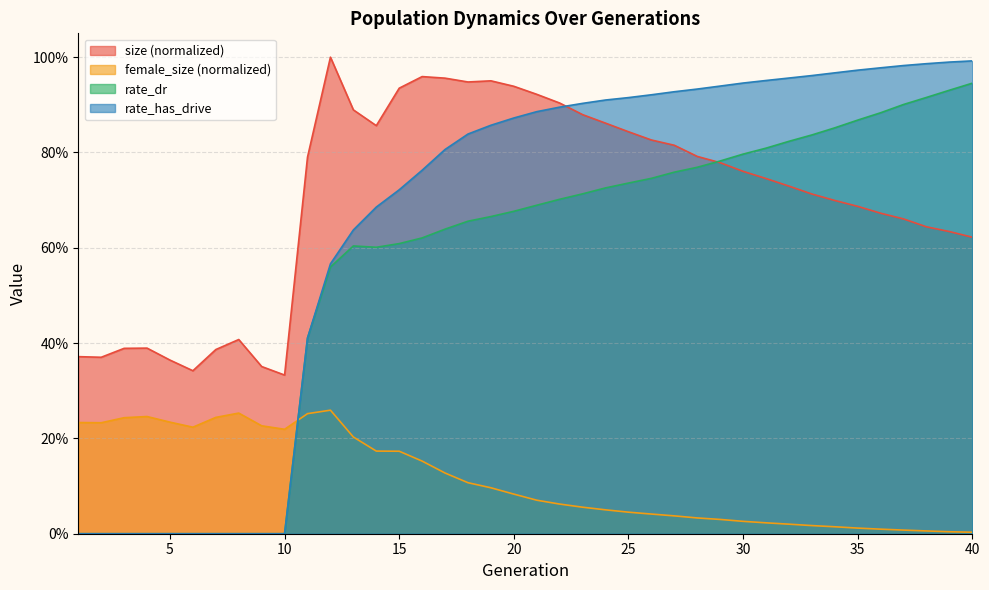

Rank the series at 34 from highest to lowest value.

rate_has_drive, rate_dr, size, female_size